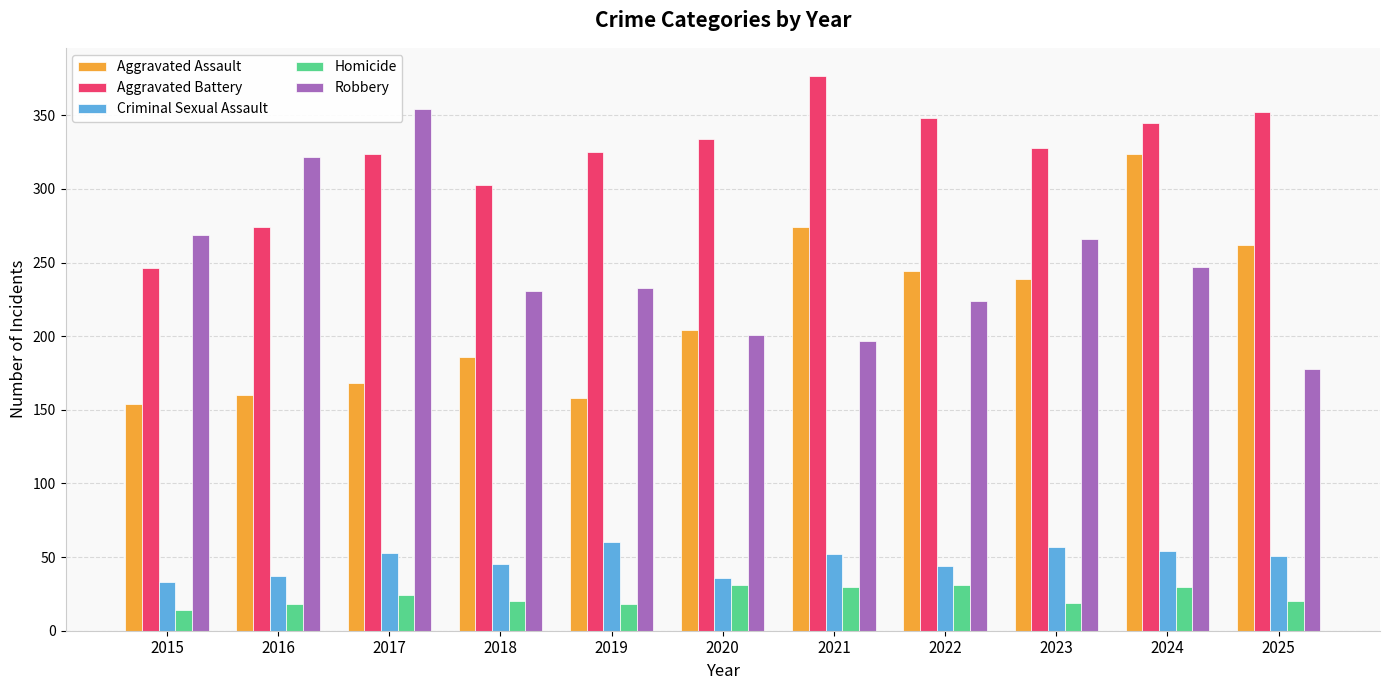

How many bars are there in total?

55